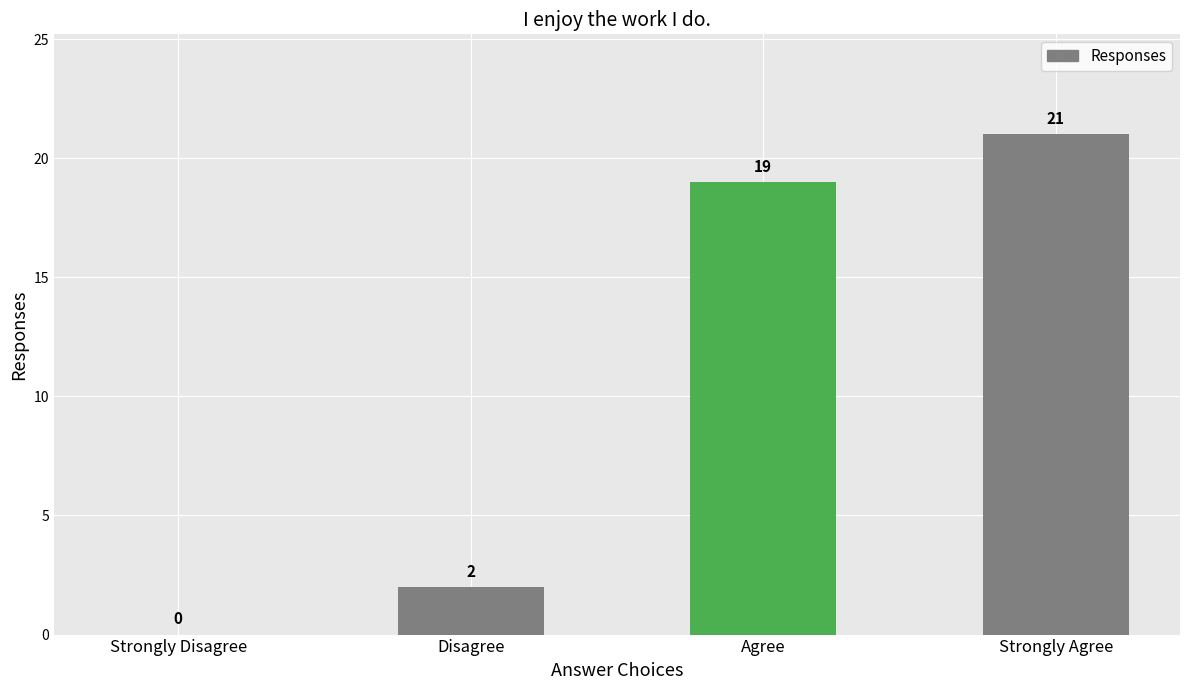

What is the sum of the values at Agree and Strongly Disagree?

19